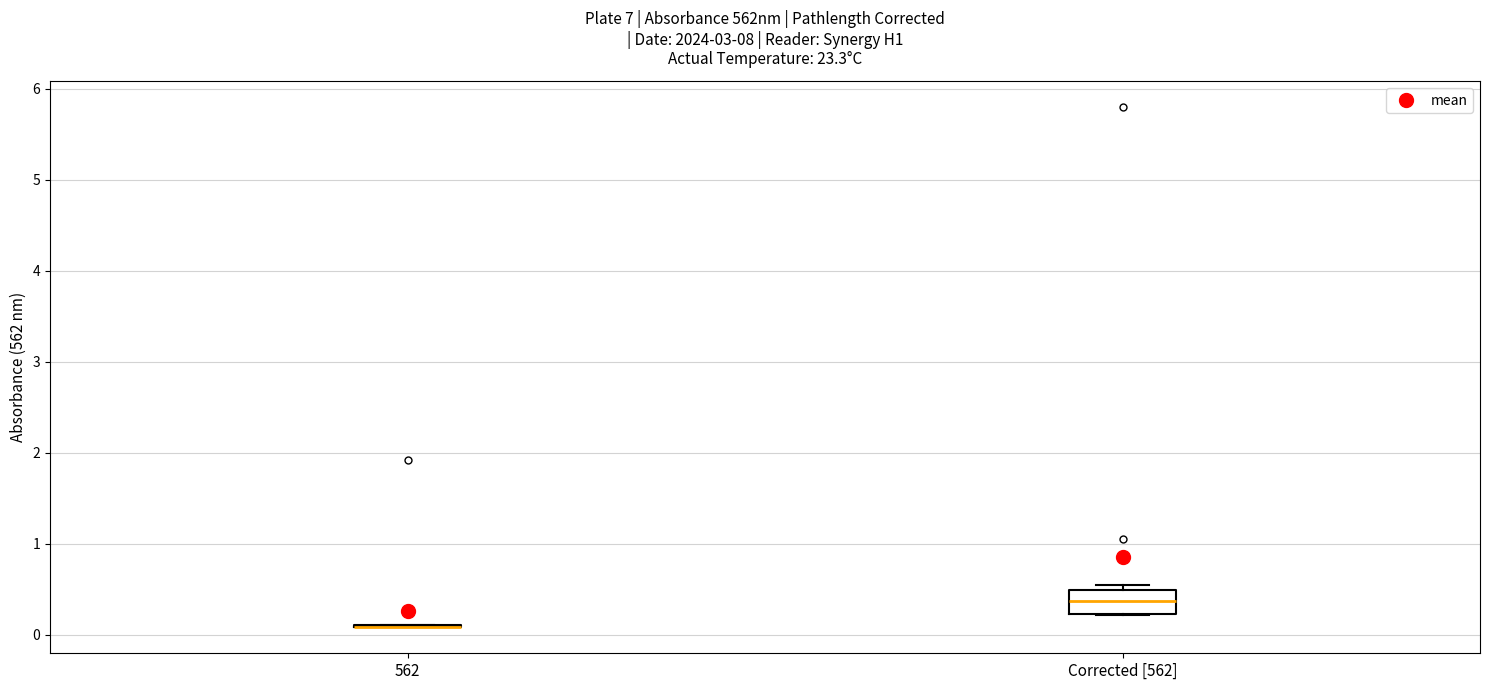

Comparing the boxes themselves (not the whiskers), which one is the tallest?

Corrected [562]